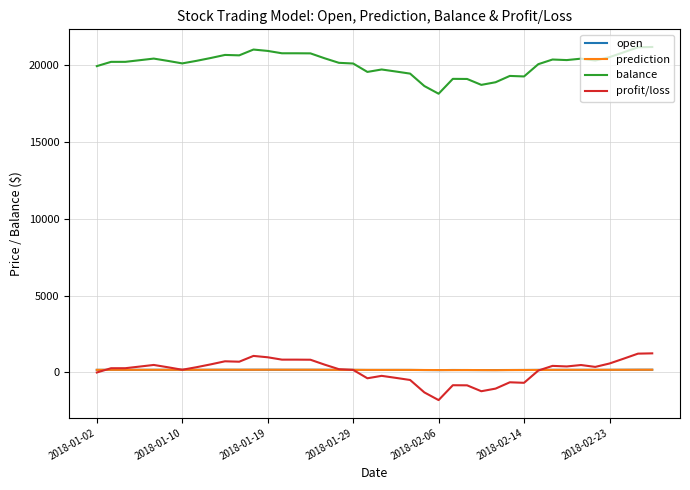

What is the lowest value of the balance series?

18115.1